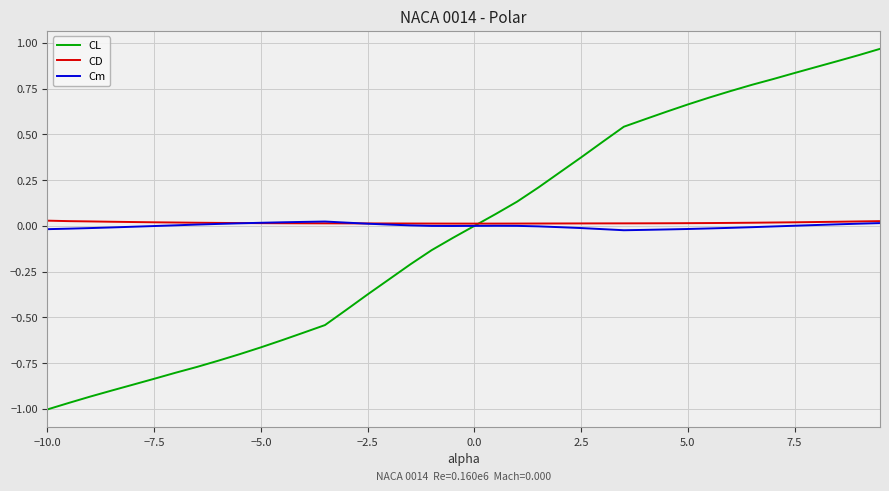

Which series has the widest spread of values?

CL